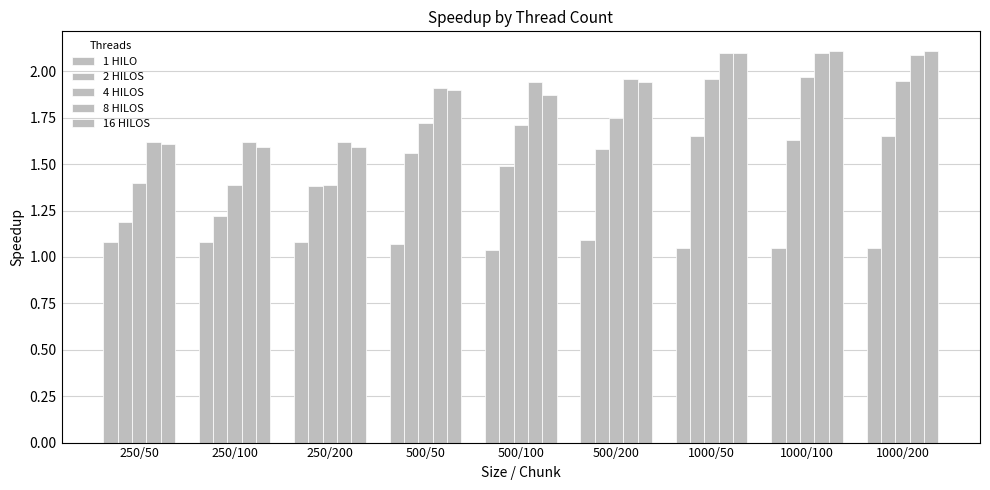

Does the chart contain stacked bars?

No